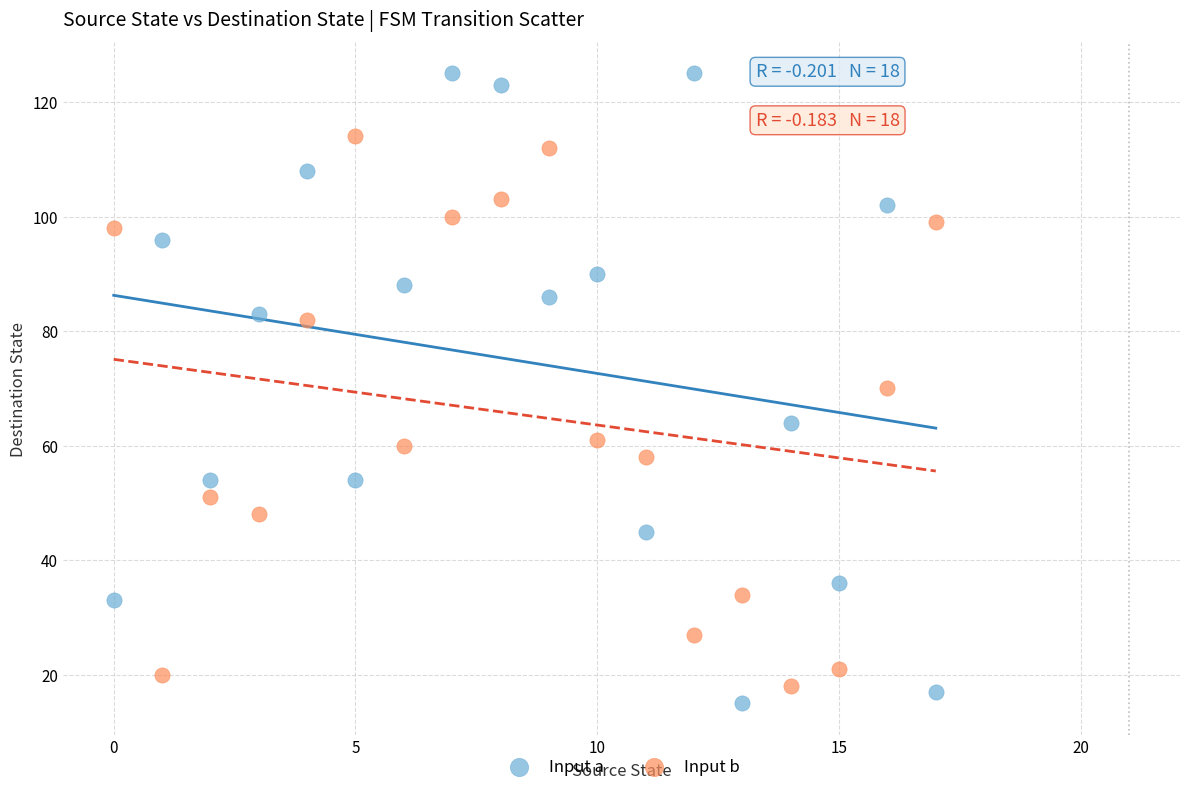

Which series contains the highest Y value?

Input a